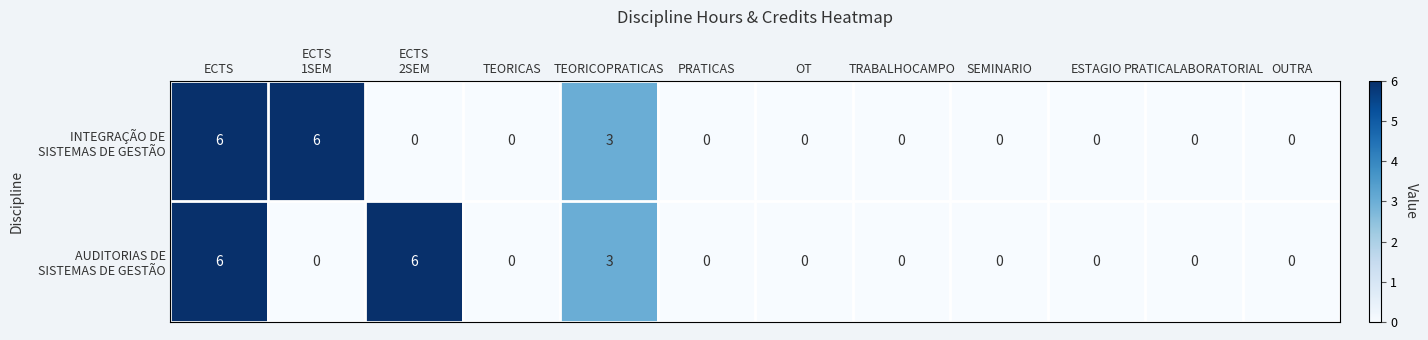

What is the total value across all series at ECTS
2SEM?

6